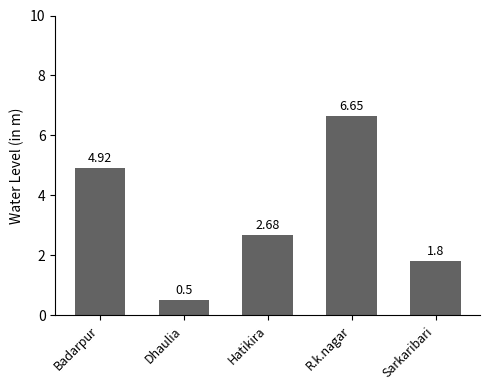

What is the label of the 5th bar from the right?

Badarpur